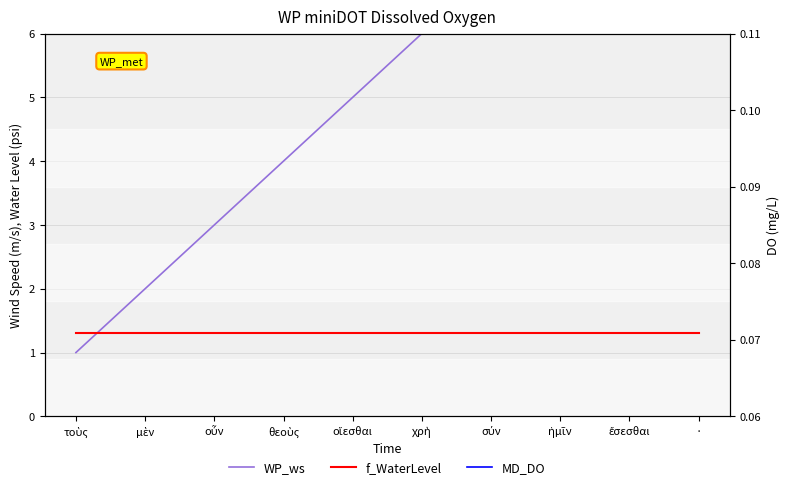

What is the sum of the MD_DO values at · and τοὺς?

0.4